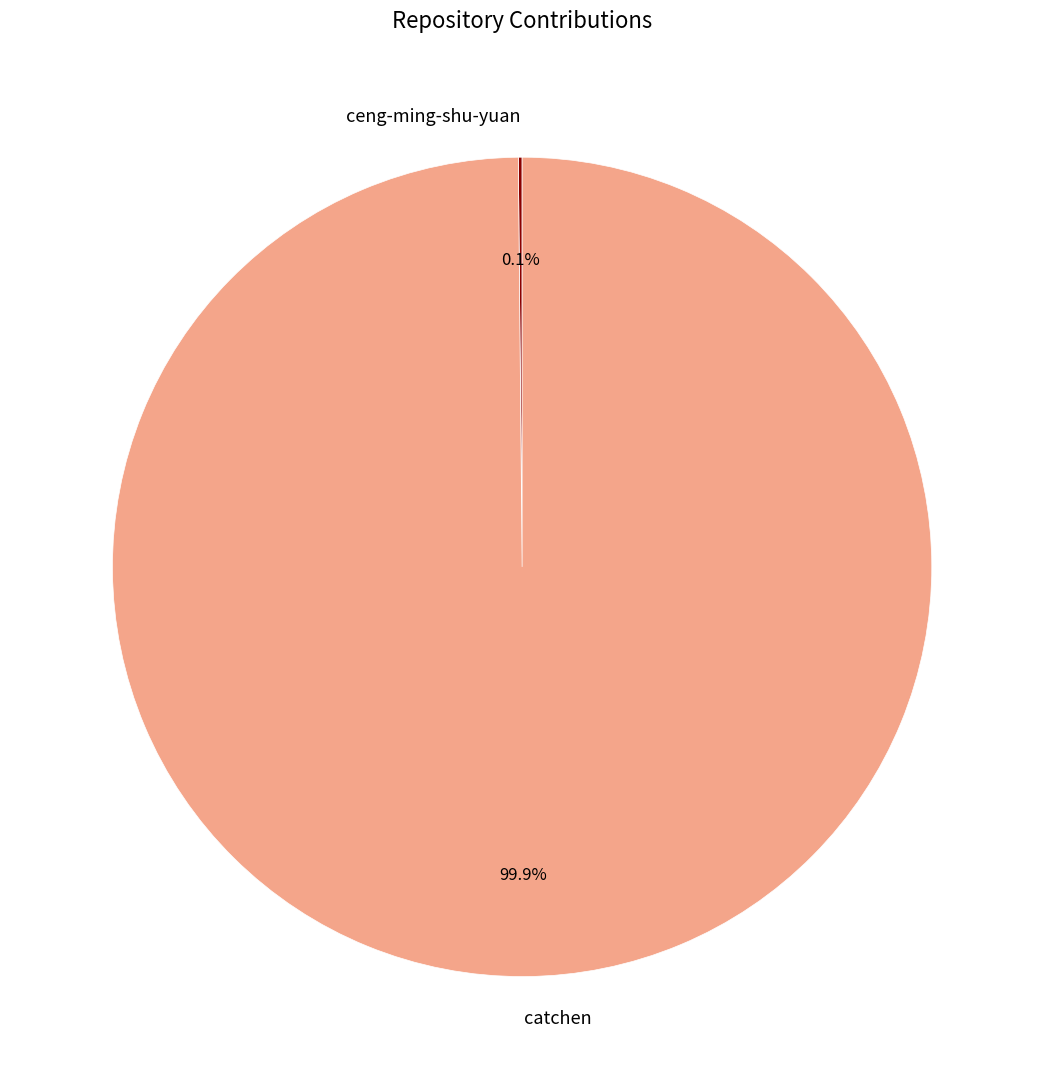

Which category has the biggest portion of the pie?

catchen